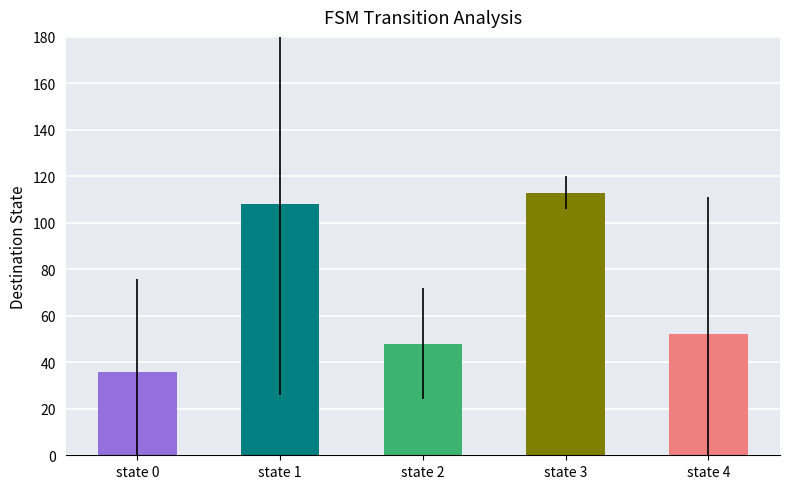

At which category does the chart reach its minimum across all series?

state 0